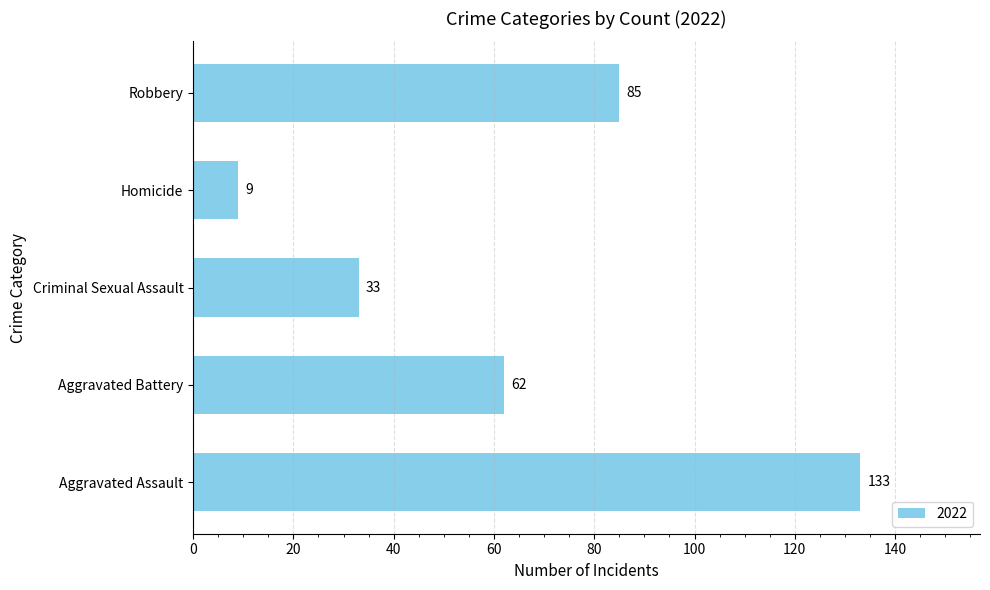

Approximately how many times larger is the value at Robbery compared to Aggravated Assault?

0.6